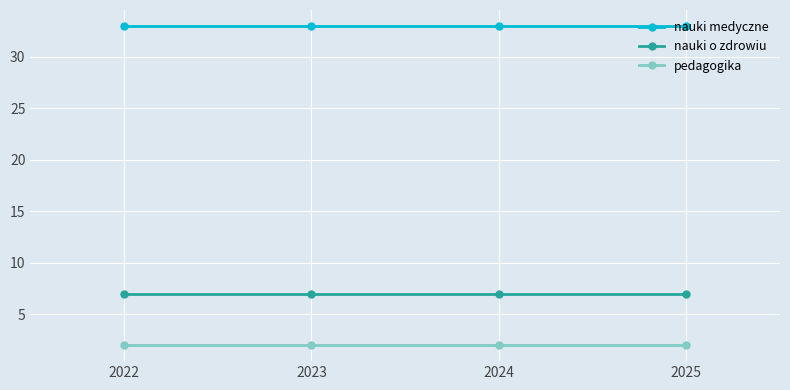

Is it true that nauki medyczne equals 33 at 2022?

True